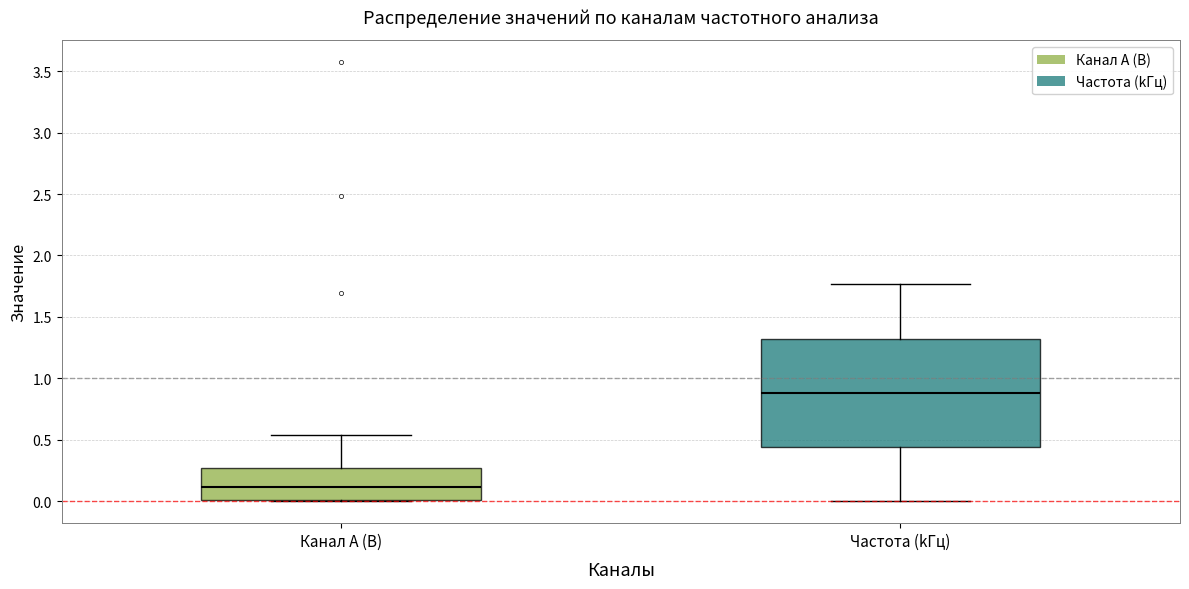

Where does the upper whisker of the box for Канал A (В) end on the y-axis? The values are not printed on the chart, so give them approximately, as read against the axis.

0.55